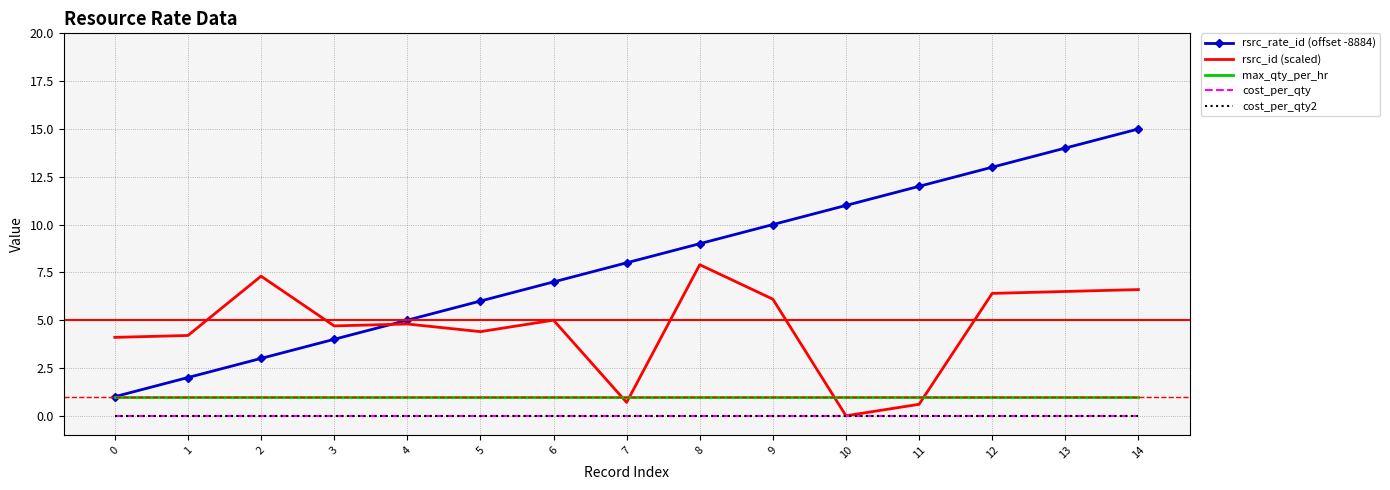

How many series are shown in this chart?

5